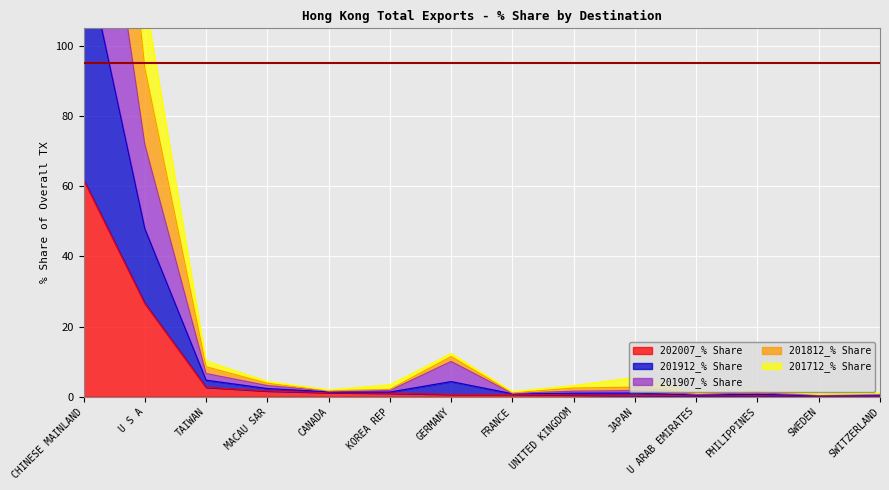

At which label does 202007_% Share reach its peak?

CHINESE MAINLAND